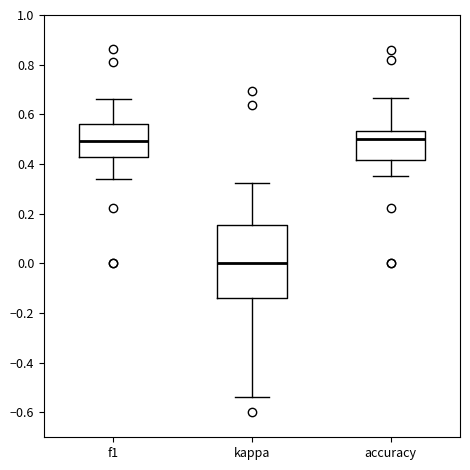

Reading left to right, read every box against the y-axis: the position of its median line, the range the box covers, and the ends of its whiskers. The values are not printed on the chart, so give them approximately, as read against the axis.

f1: median 0.50, box 0.42 to 0.56, whiskers 0.34 to 0.66
kappa: median 0.00, box -0.14 to 0.16, whiskers -0.54 to 0.32
accuracy: median 0.50, box 0.42 to 0.54, whiskers 0.36 to 0.66